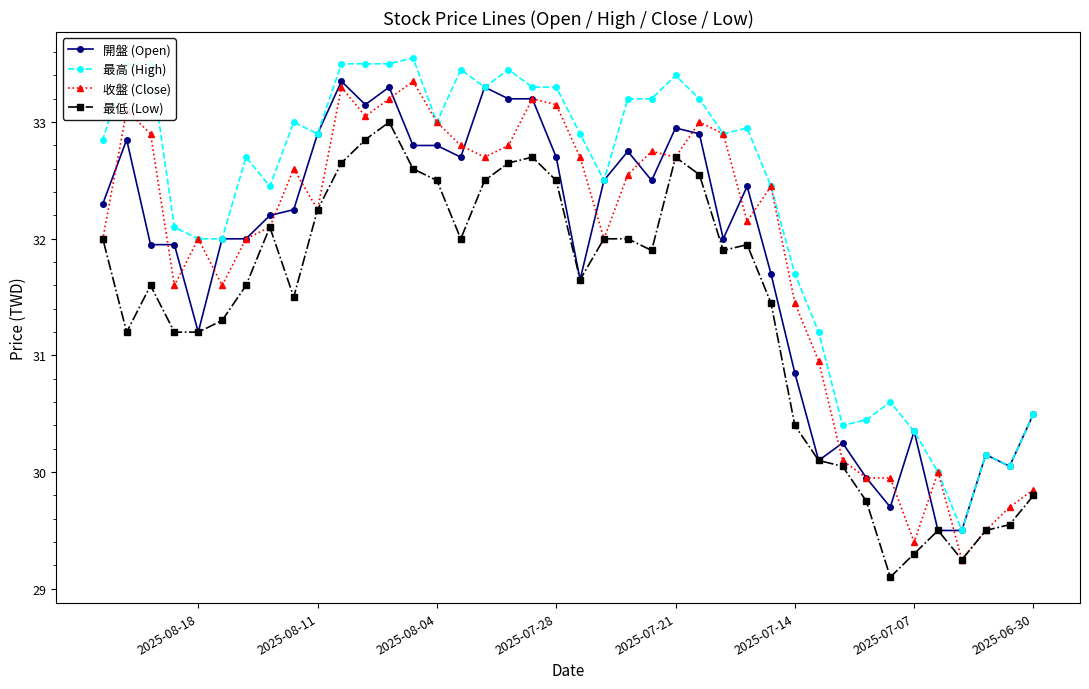

True or false: 最低 (Low) and 最高 (High) intersect in this chart.

False